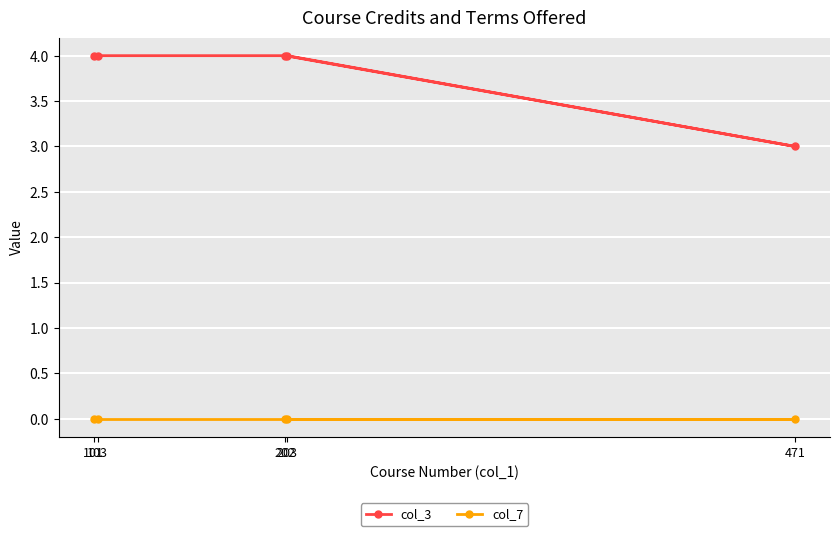

What is the spread (max minus min) of values at 203?

4